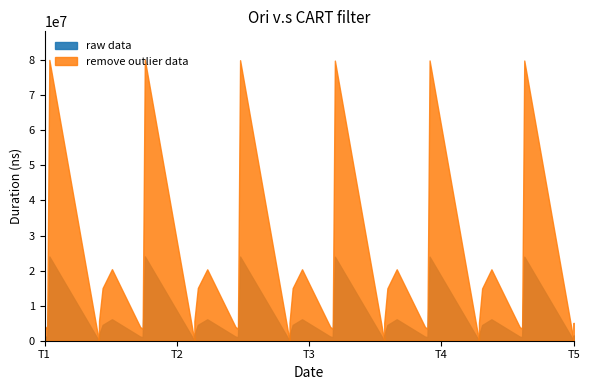

How many data points does each series have?

40